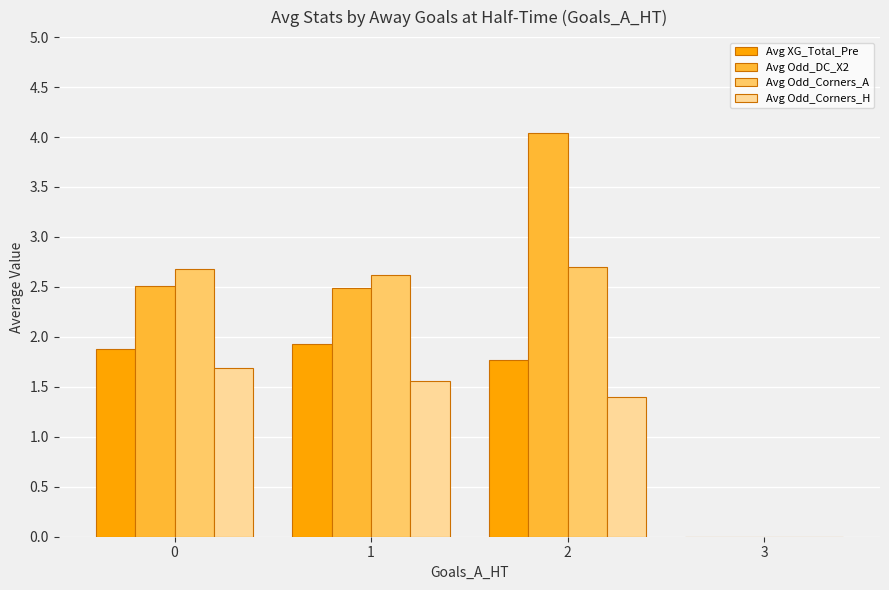

What is the difference between the Avg Odd_DC_X2 values at 3 and 1?

2.5